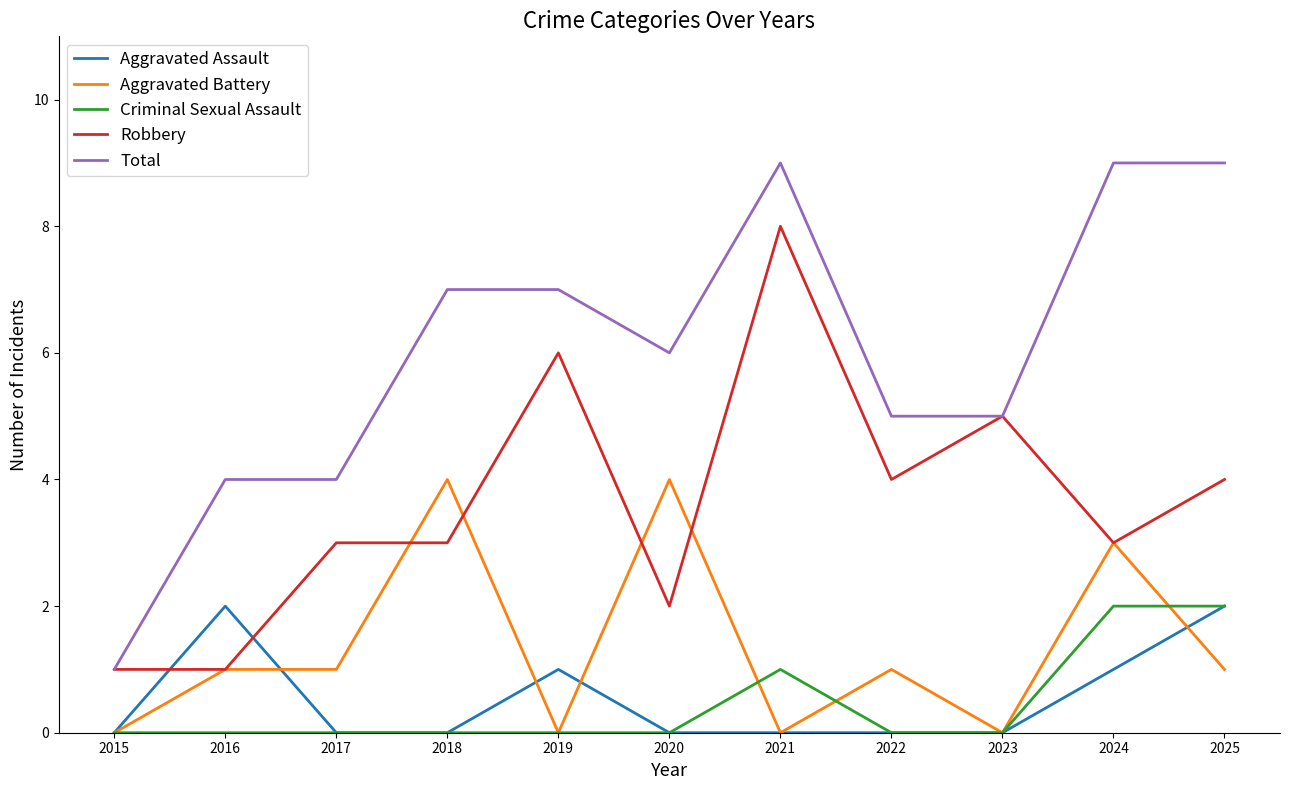

The Robbery series shows 1 at 2023. True or false?

False